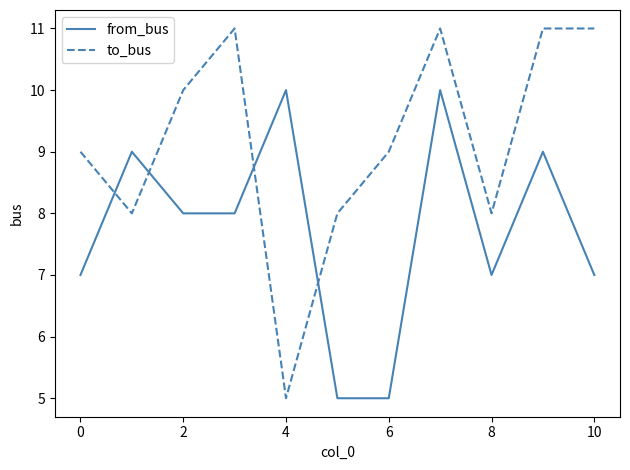

How many series are shown in this chart?

2